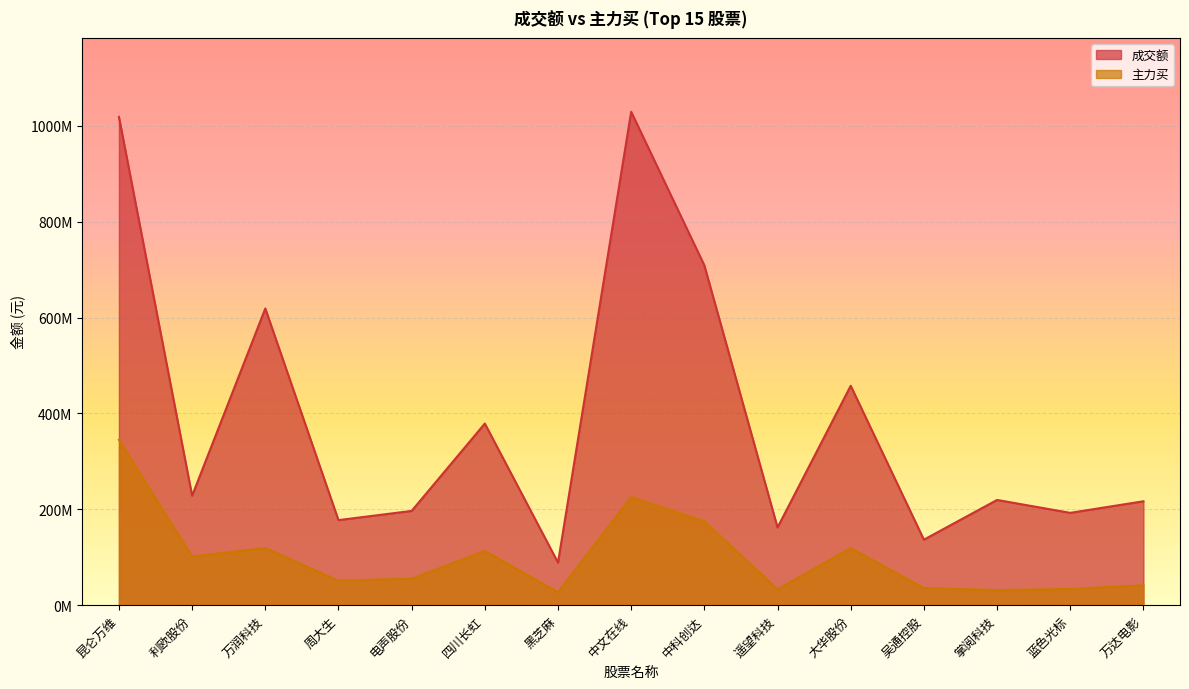

Which has a higher value, 万润科技 or 大华股份?

万润科技